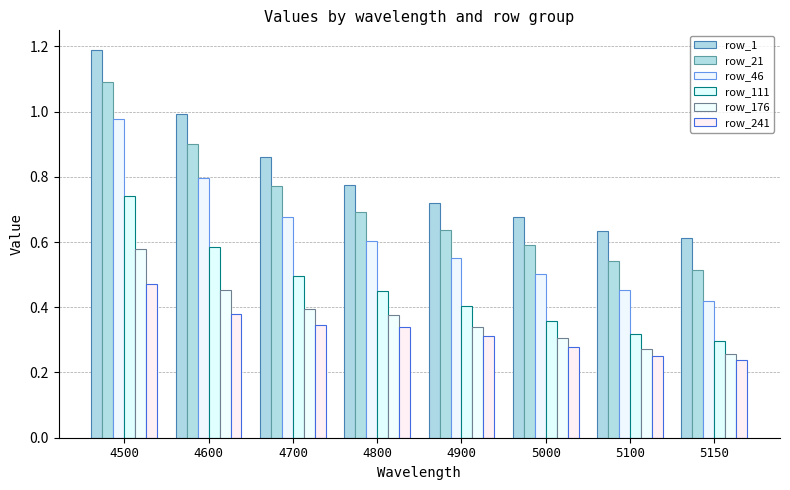

How many data points does each series have?

8